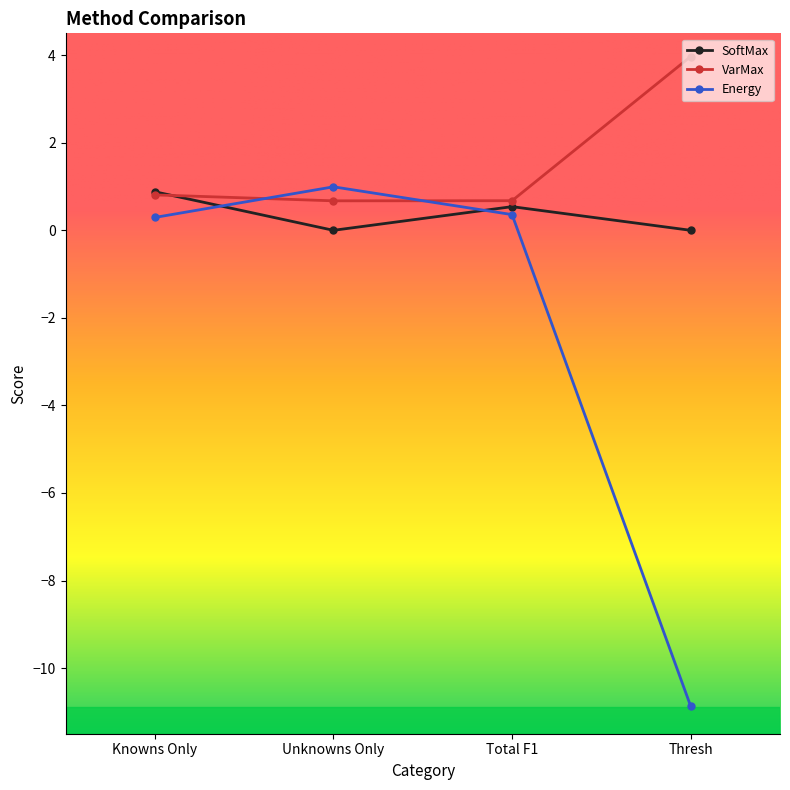

Reading left to right, list all the values displayed in this chart.

SoftMax: 0.9	0.0	0.5	0.0
VarMax: 0.8	0.7	0.7	4.0
Energy: 0.3	1.0	0.4	-10.9